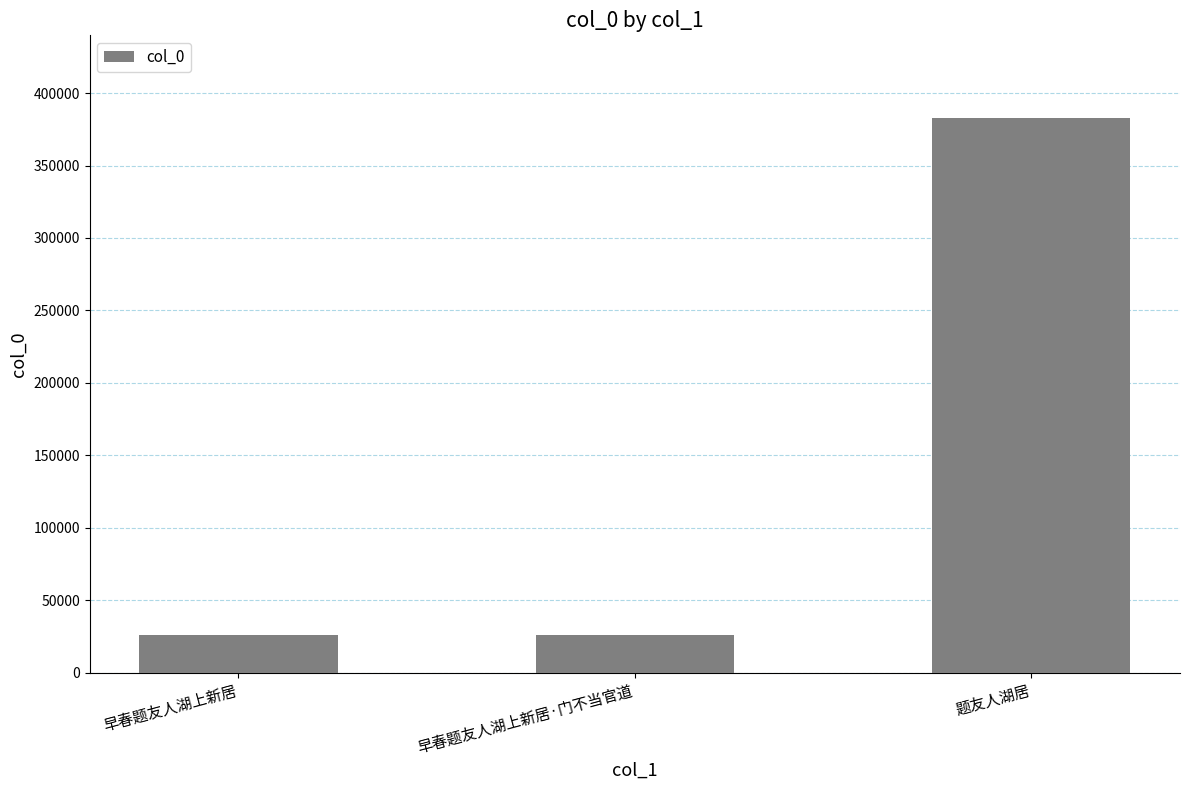

Where is the data nearest to the value 204248?

早春题友人湖上新居·门不当官道